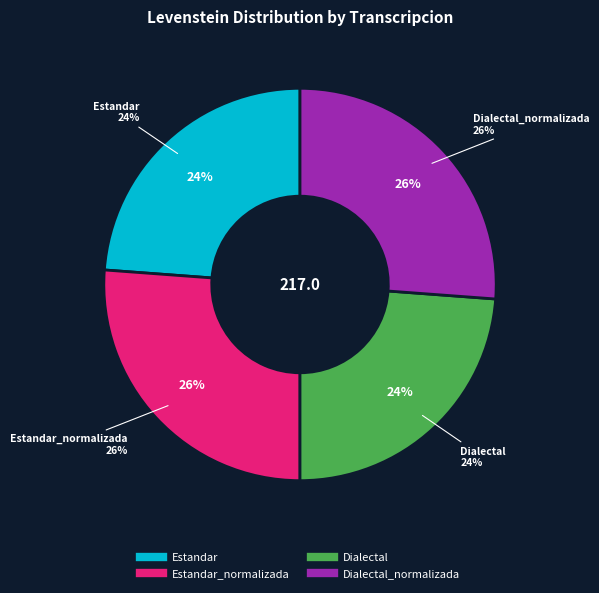

Which has a higher value, Estandar or Dialectal_normalizada?

Dialectal_normalizada